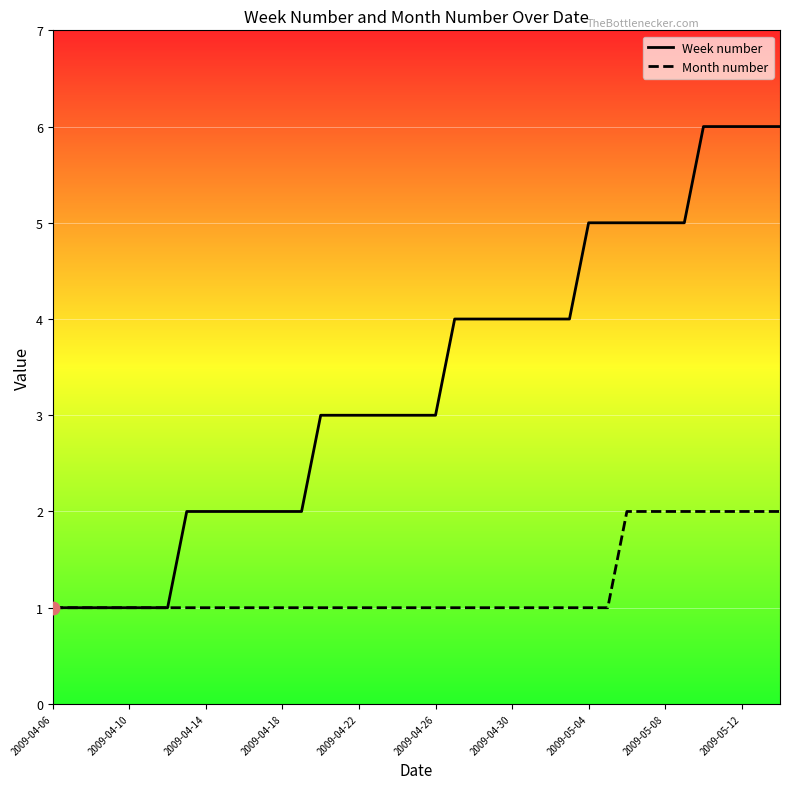

Which series contains the lowest Y value?

Week number